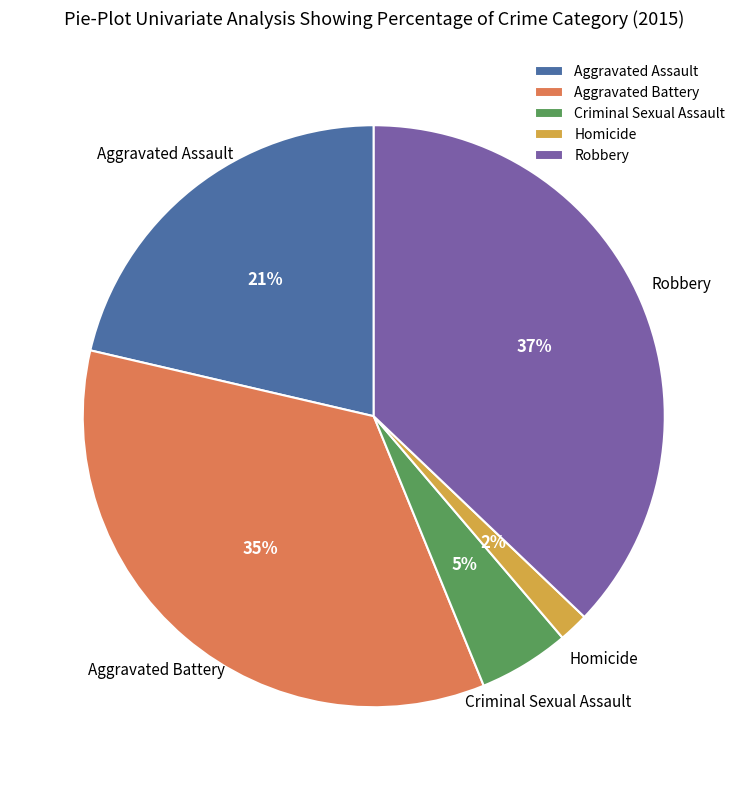

What is the largest slice in the pie chart?

Robbery